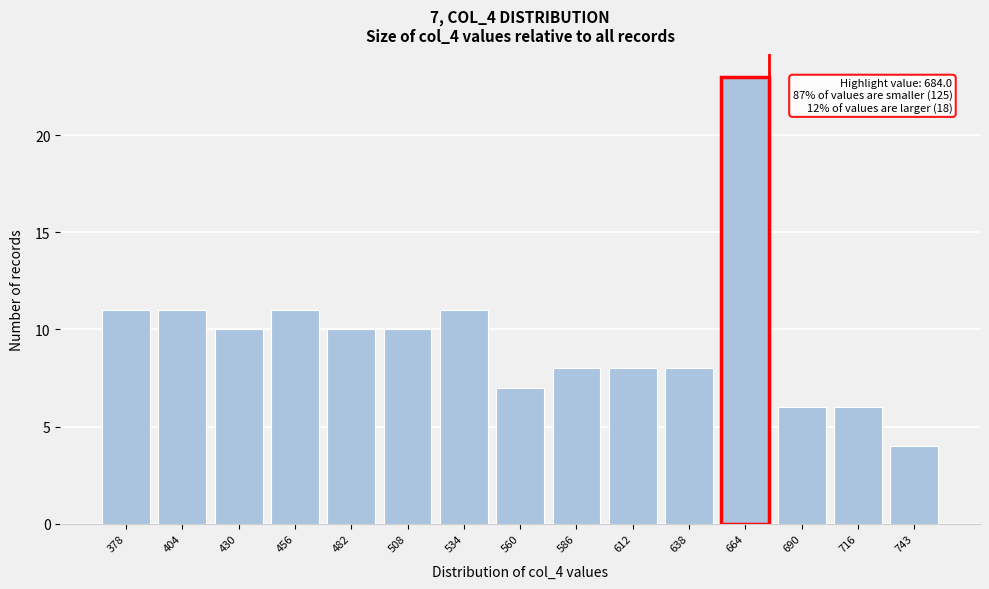

Reading left to right, what are all the values shown in this chart?

378=11	404=11	430=10	456=11	482=10	508=10	534=11	560=7	586=8	612=8	638=8	664=23	690=6	716=6	743=4